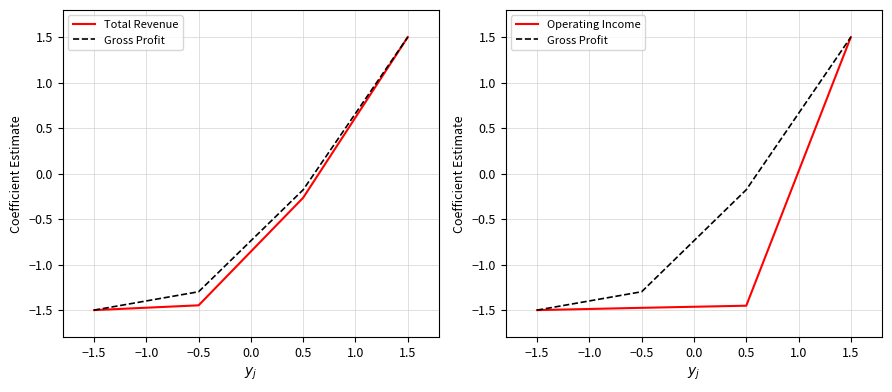

Count the number of data series in this chart.

3